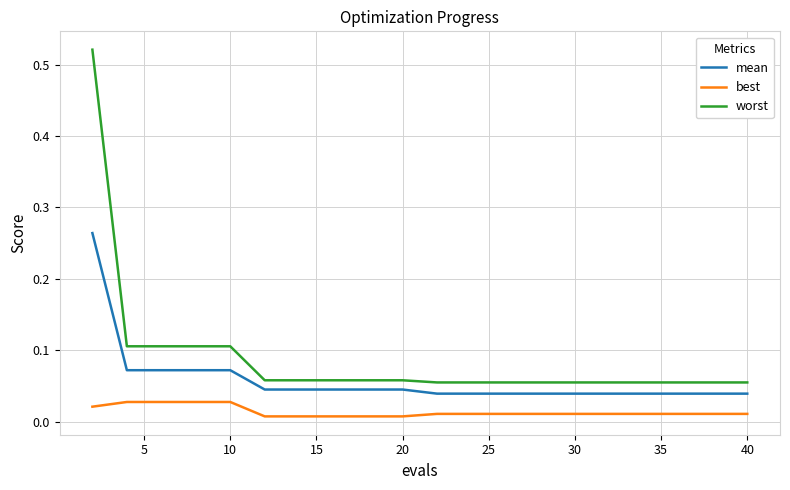

How many lines are shown in the chart?

3